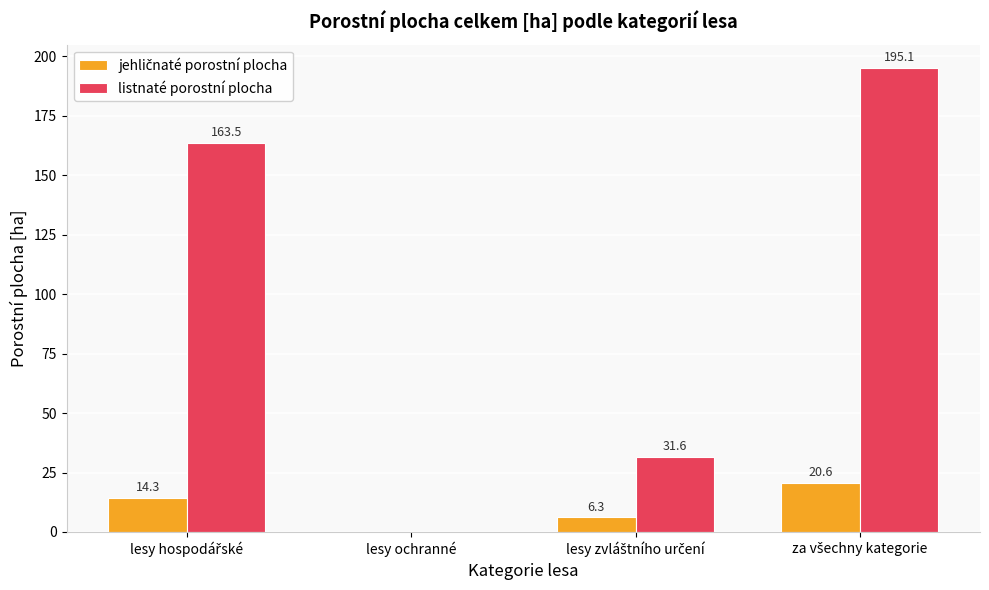

Count the number of data series in this chart.

2